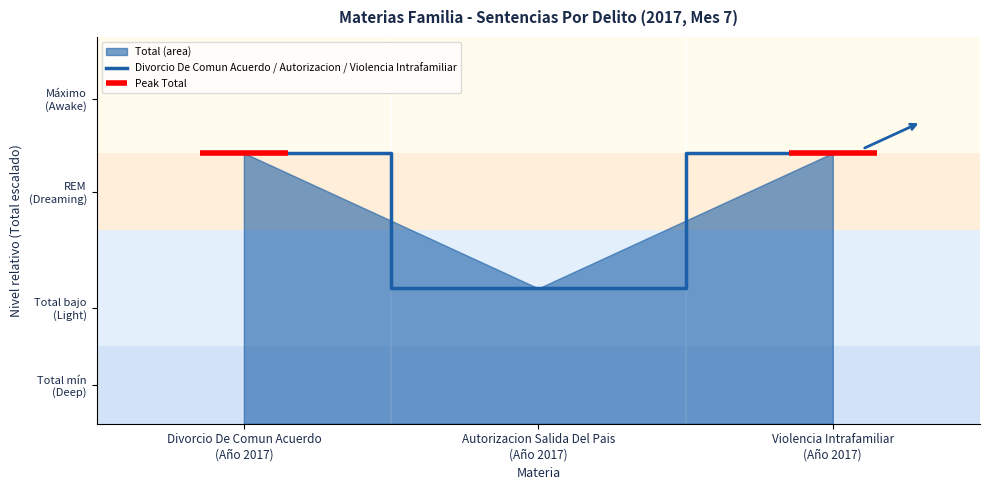

How many categories are shown in the chart?

3